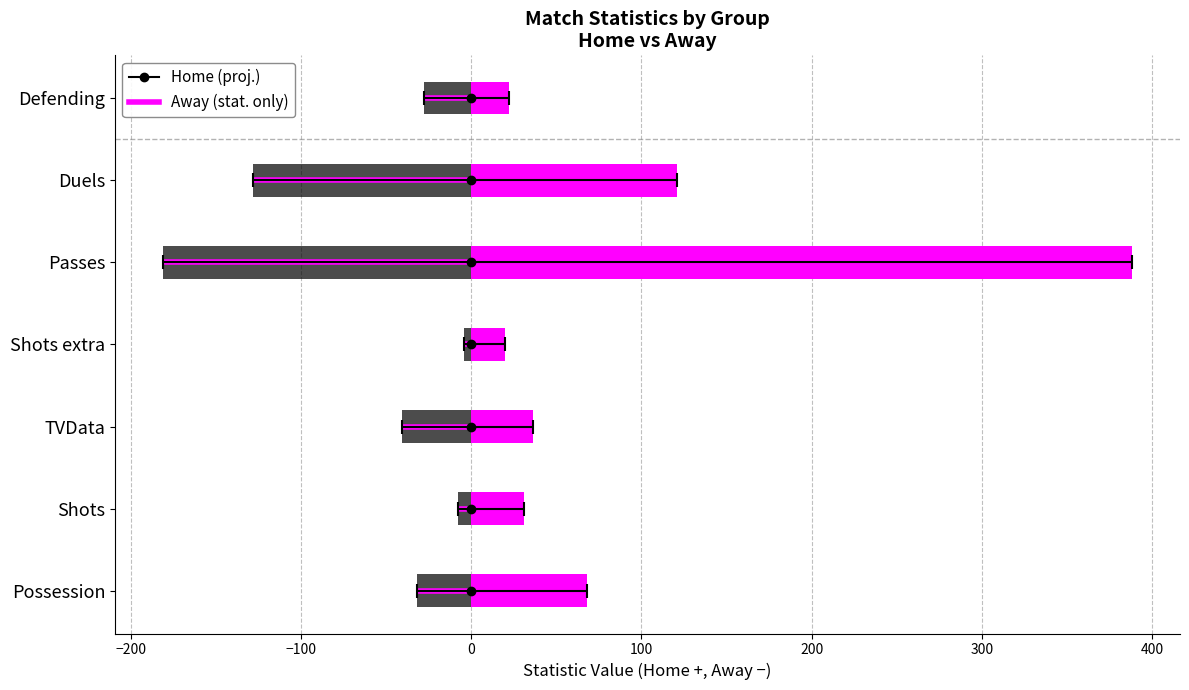

Between 0 and 300, which is larger?

300